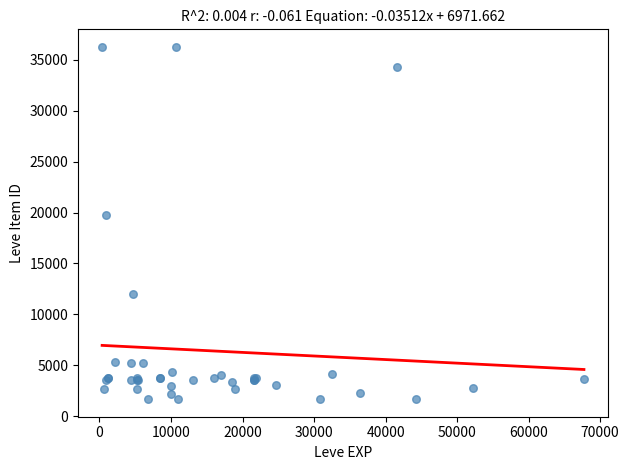

What Y value in the scatter plot is closest to 18967?

19744